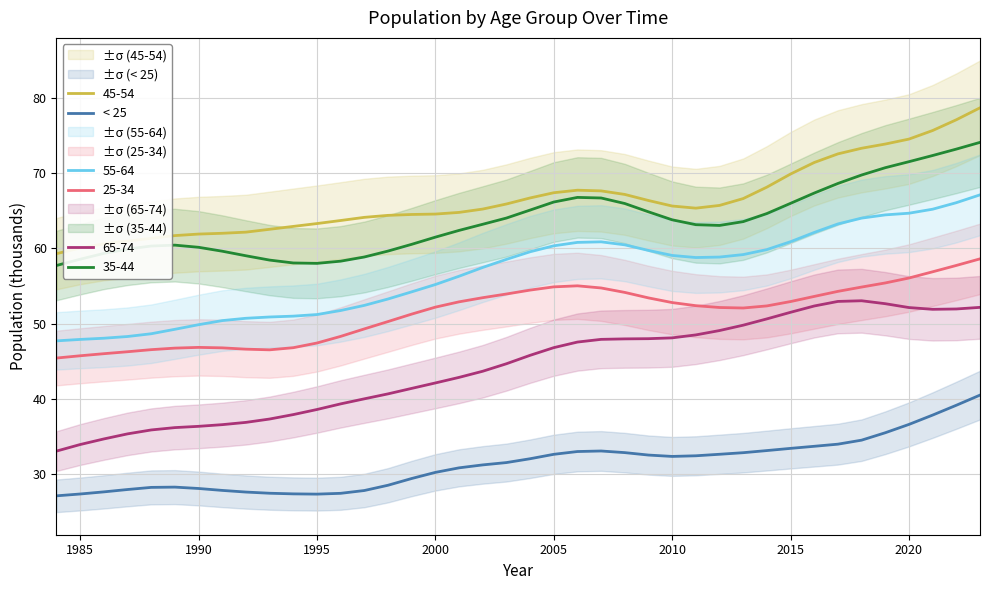

What is the minimum value for < 25?

27.1